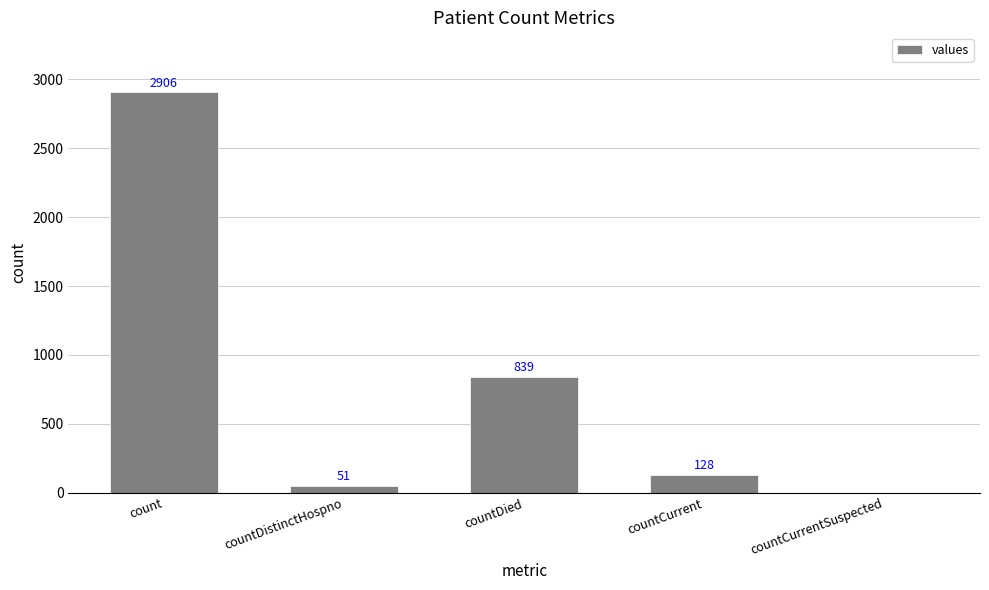

At which label is the value closest to 1453?

countDied